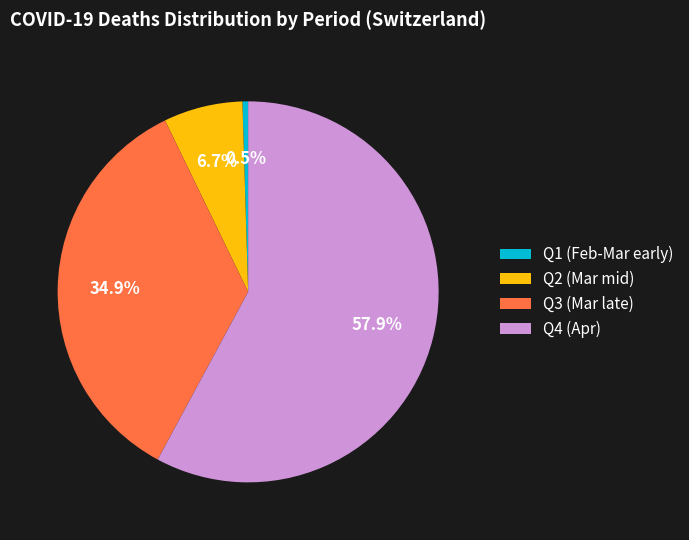

How many slices are in this pie chart?

4